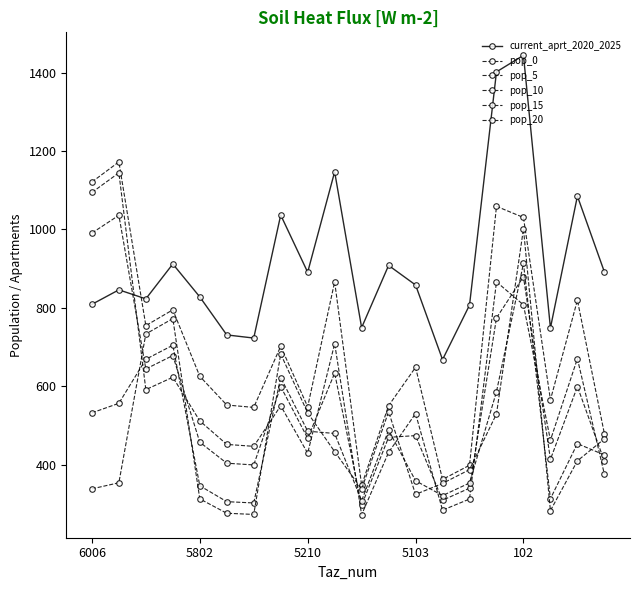

How many values in the pop_0 series are below 648?

10